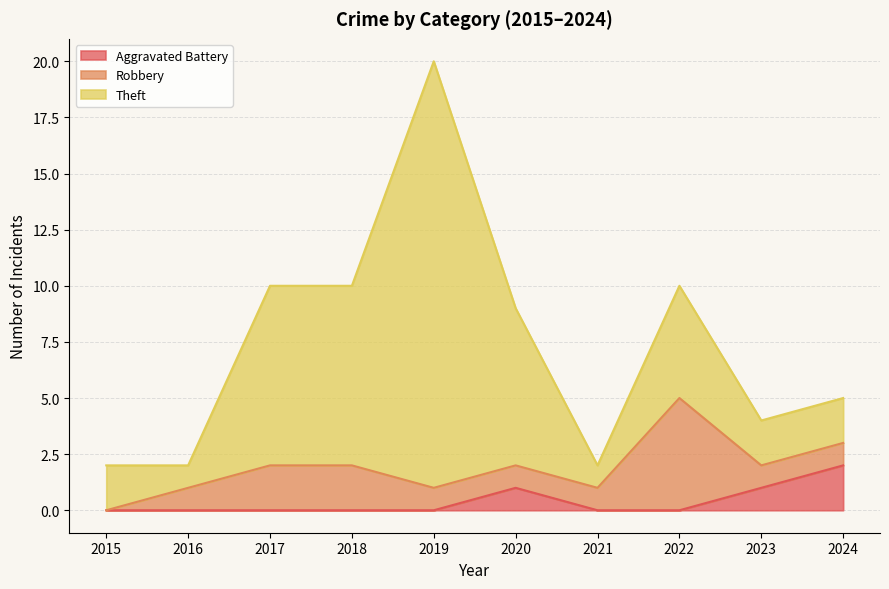

At 2015, list the series in order from largest to smallest.

Theft, Aggravated Battery, Robbery